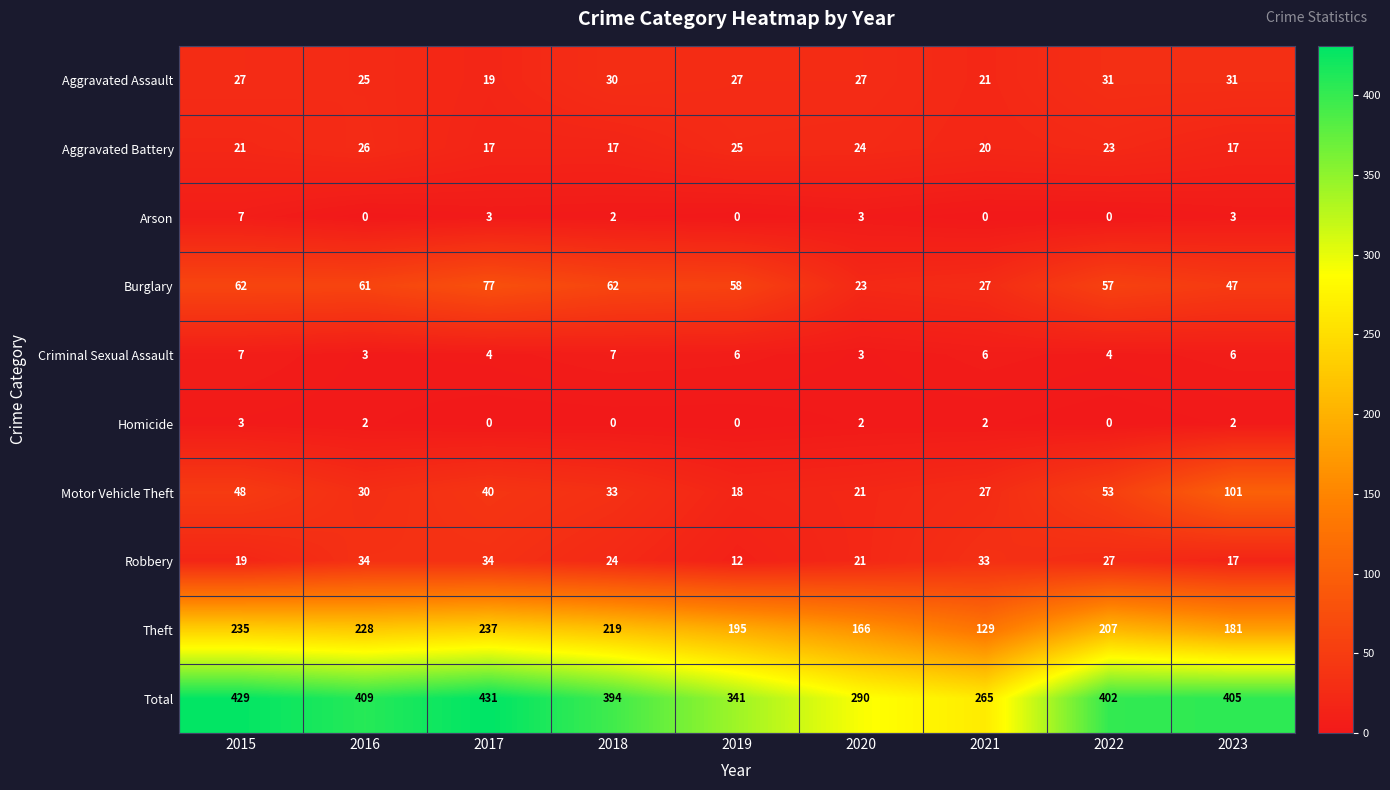

What is the difference between the maximum and minimum values in the Theft series?

108